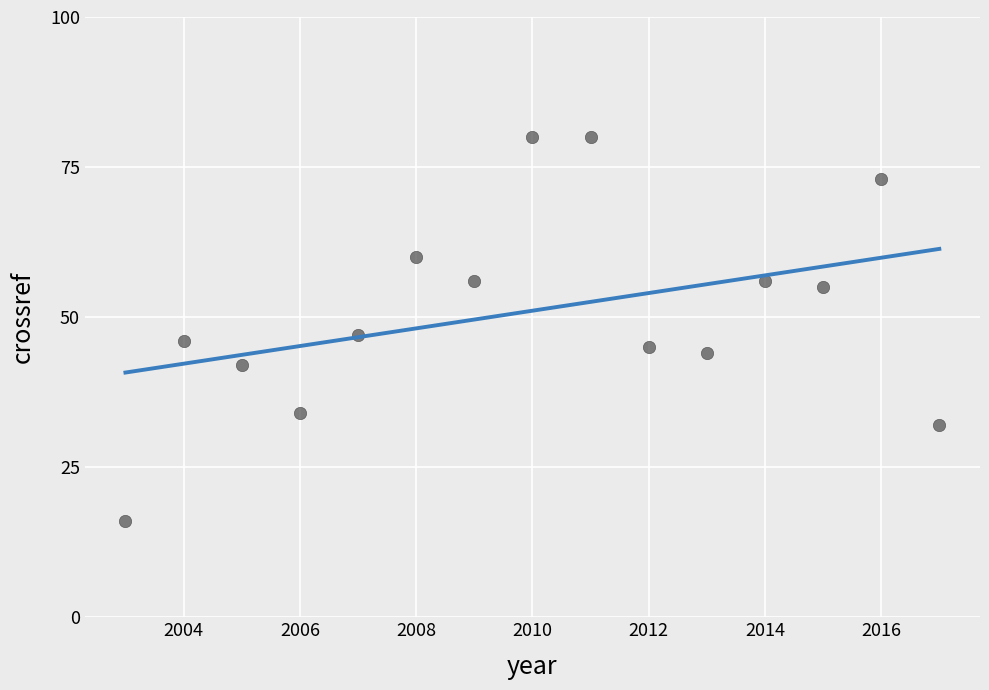

What is the range of X values (max minus min)?

14